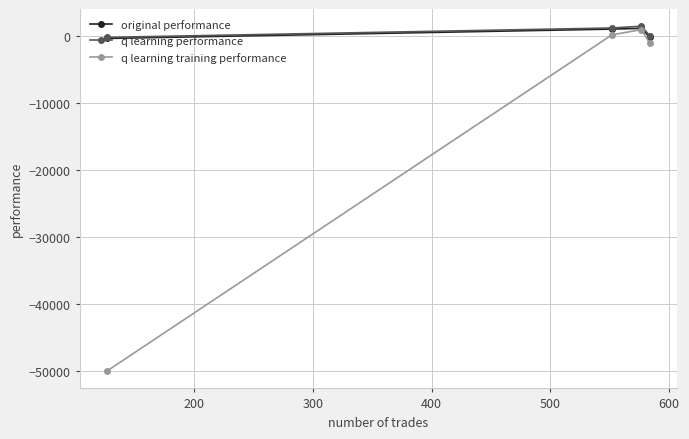

What is the value of the q learning training performance point at the 4th from the left?

-1161.2